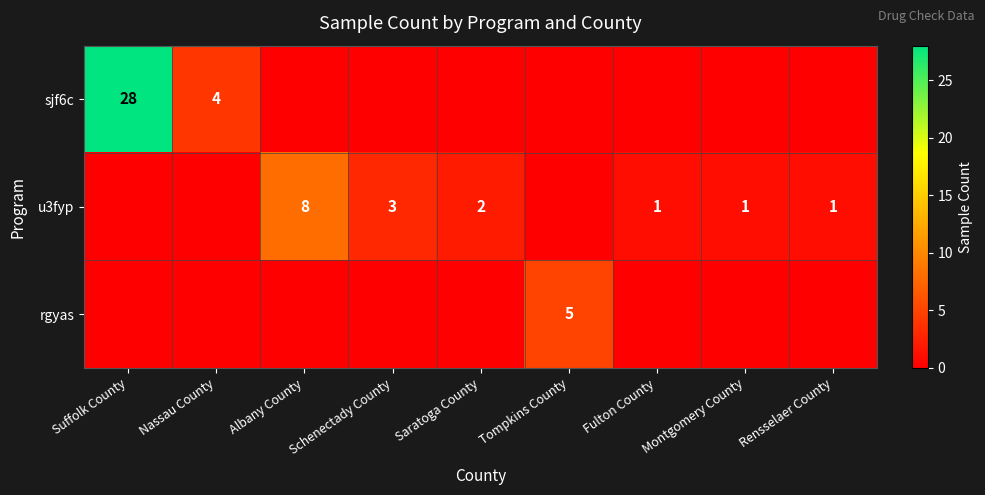

The value of u3fyp at Albany County is 11. True or false?

False